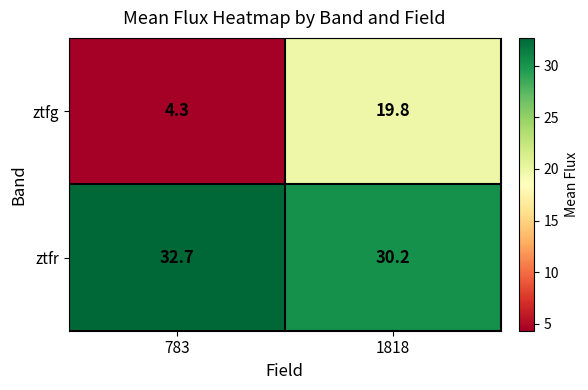

At which label is ztfr closest to 31?

1818